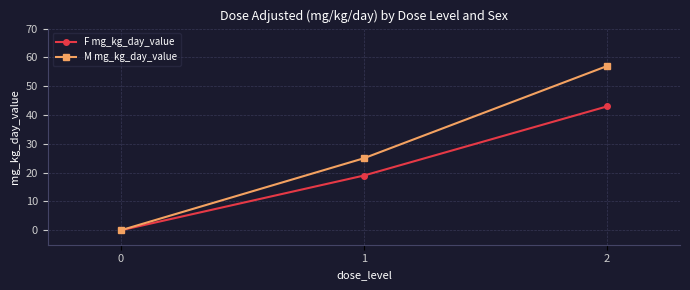

What is the sum of the F mg_kg_day_value values at 2 and 1?

62